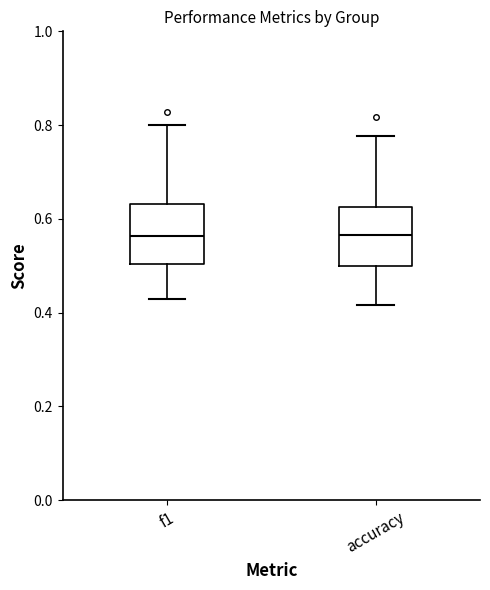

Where does the median line of the box for accuracy sit on the y-axis? The values are not printed on the chart, so give them approximately, as read against the axis.

0.56